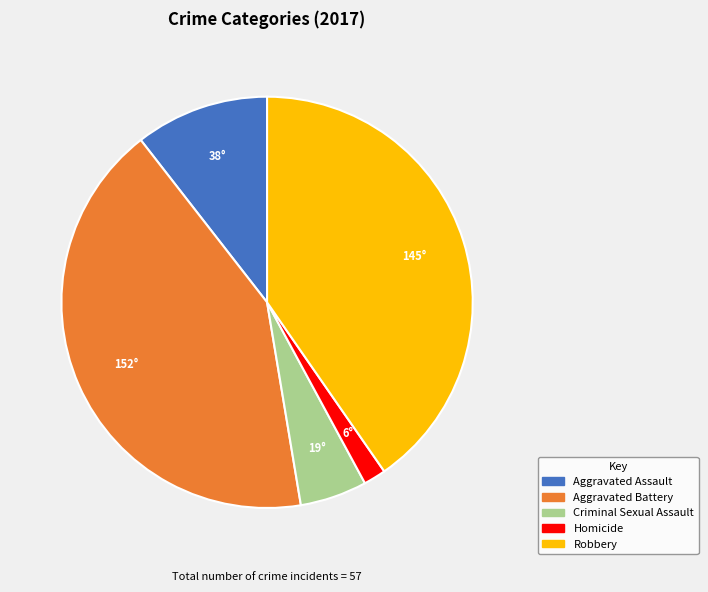

Is there a majority slice in this chart?

No